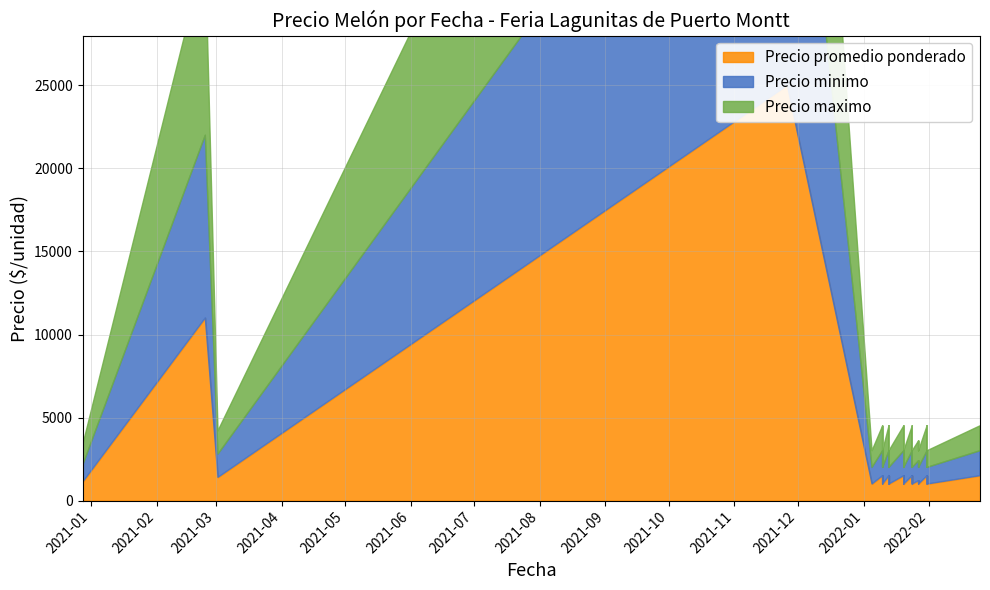

The Precio minimo series shows 1000 at 2022-01-13. True or false?

True